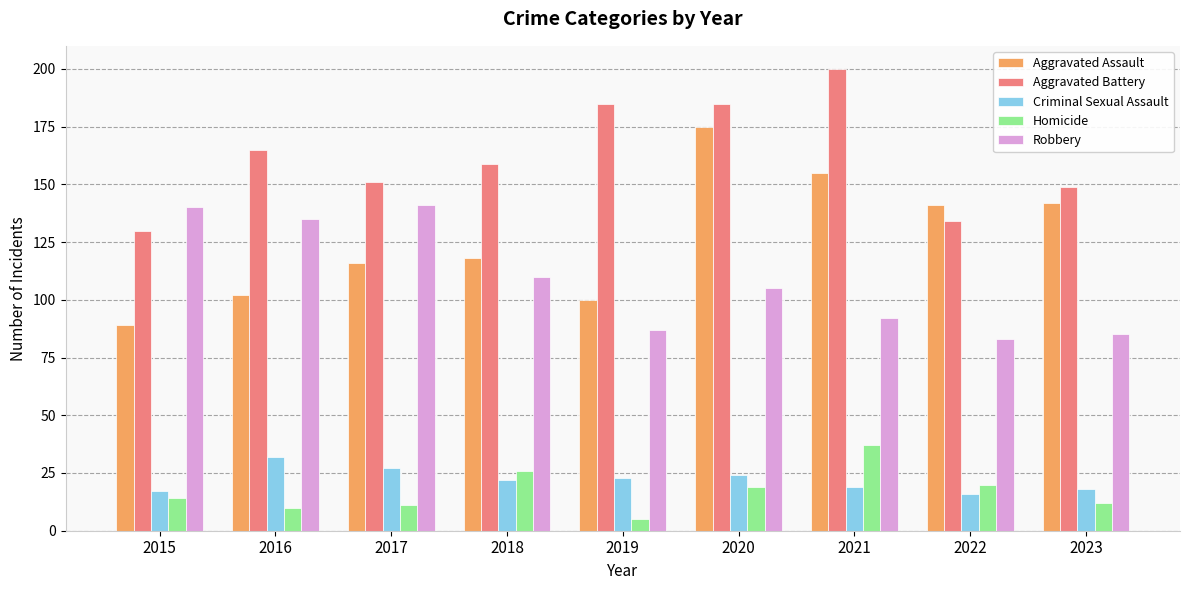

Rank the series at 2020 from lowest to highest value.

Homicide, Criminal Sexual Assault, Robbery, Aggravated Assault, Aggravated Battery